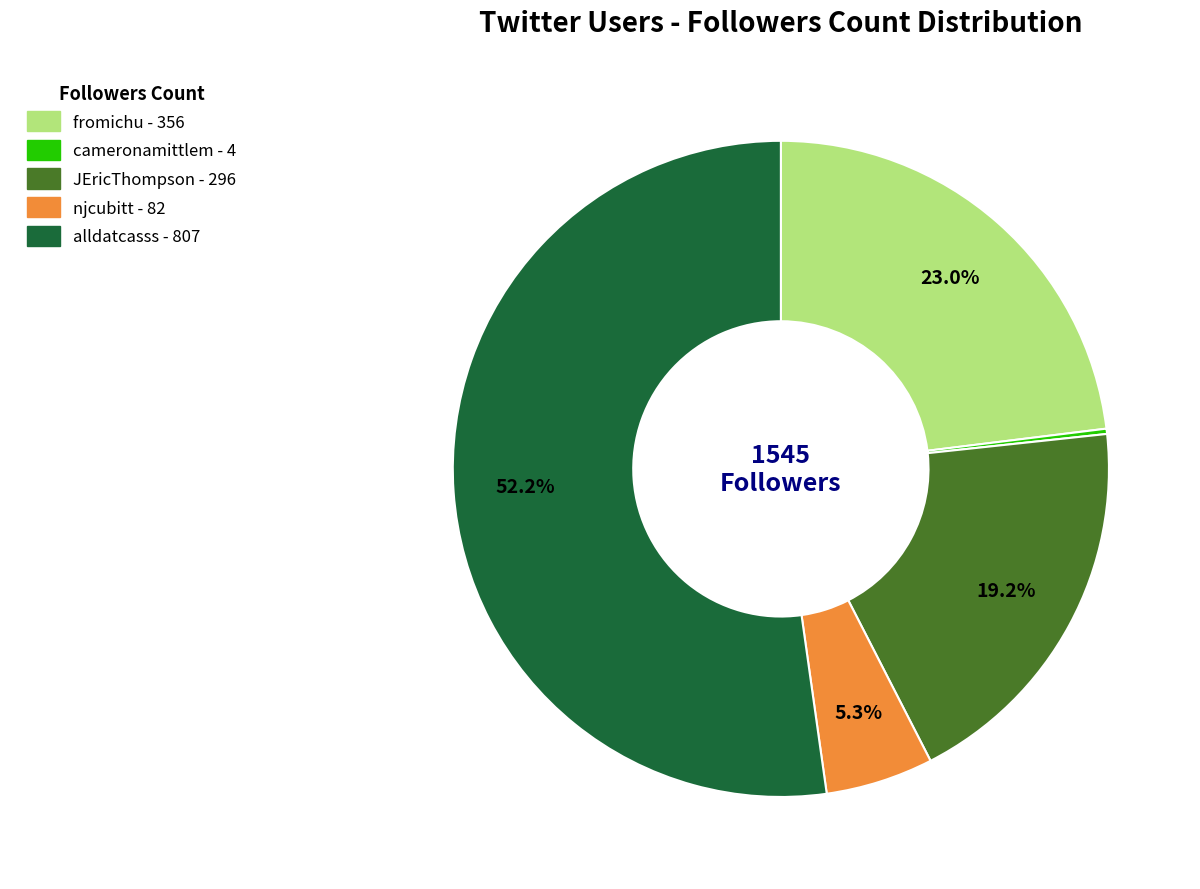

Is there any slice that represents more than half of the pie?

Yes